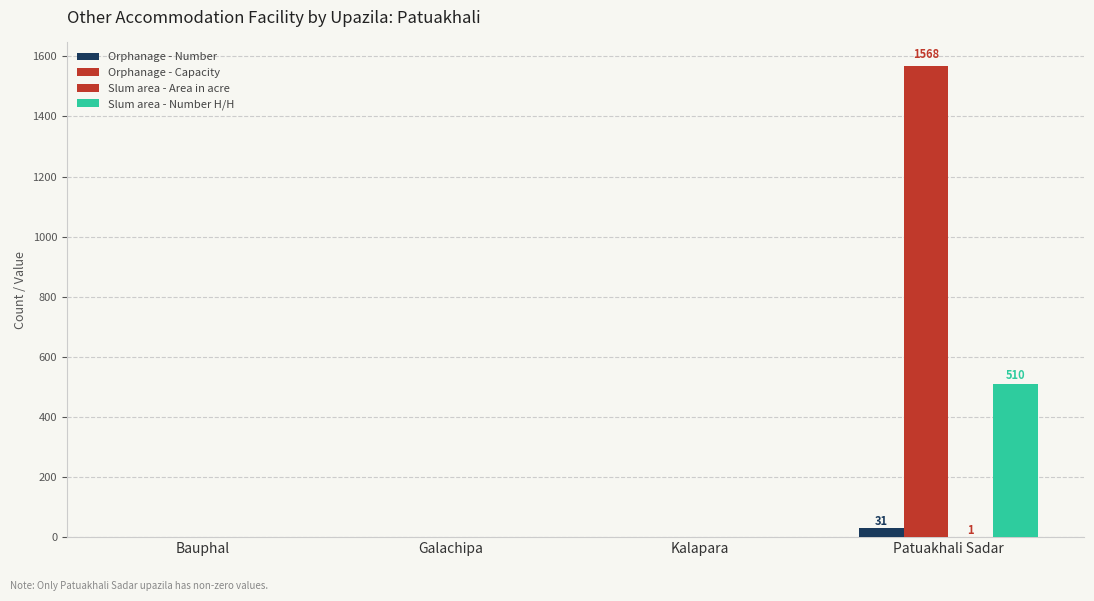

List the labels in order of Orphanage - Capacity value, largest first.

Patuakhali Sadar, Bauphal, Galachipa, Kalapara